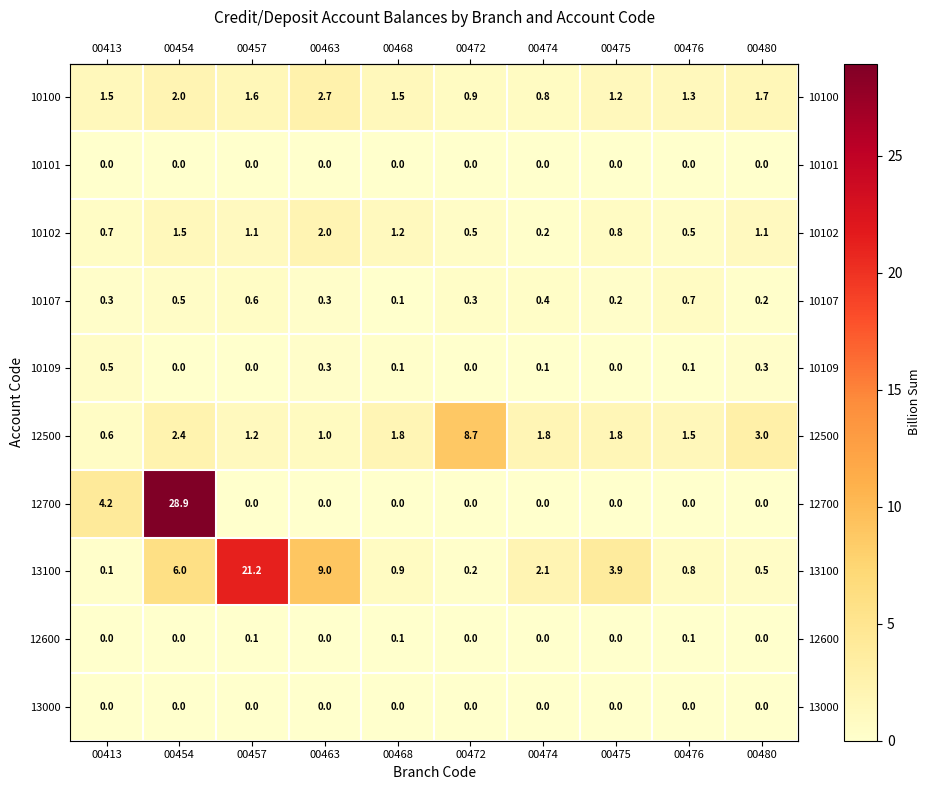

What is the total value across all series at 00457?

25.8